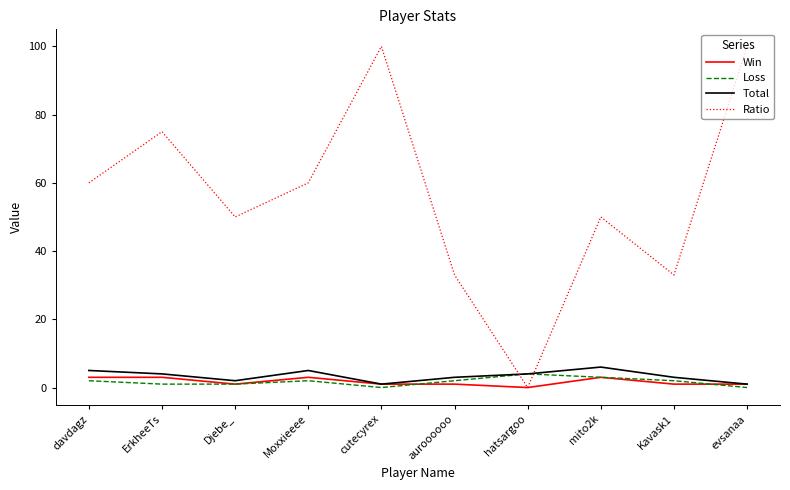

Which series has the largest total across all categories?

Ratio